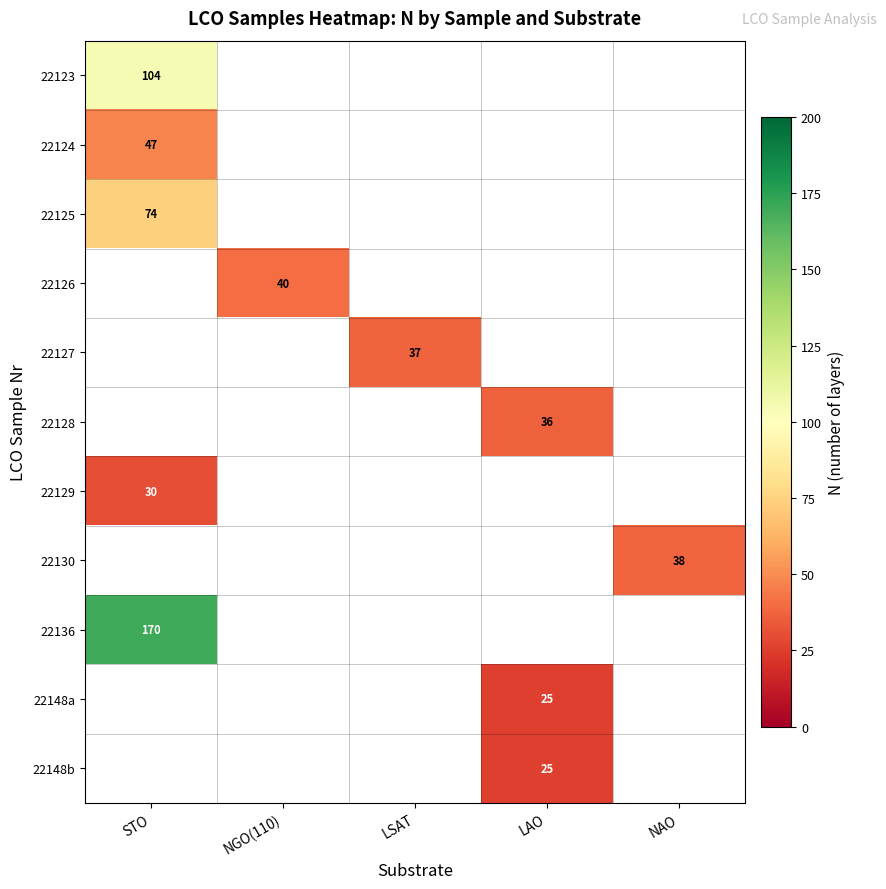

The value of 22136 at STO is 170. True or false?

True